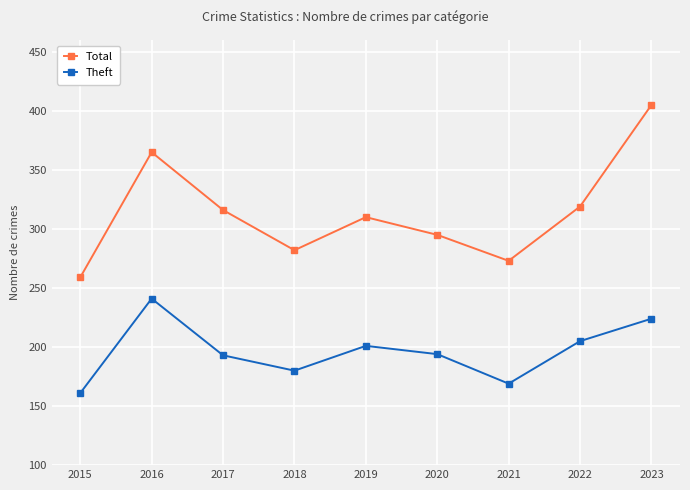

Which series has the largest range (max minus min)?

Total